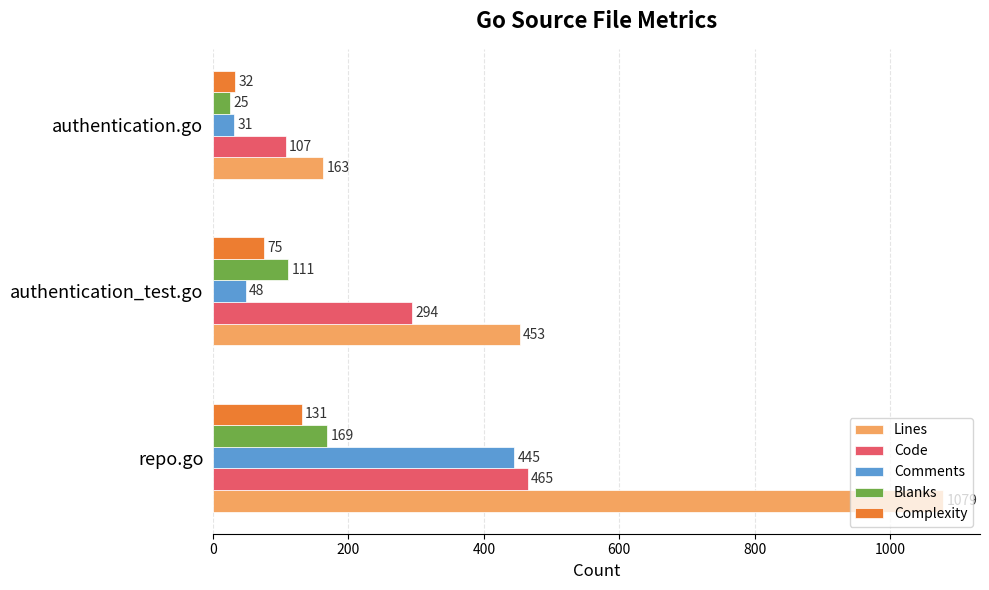

Count the Blanks values in the range 25 to 169.

3